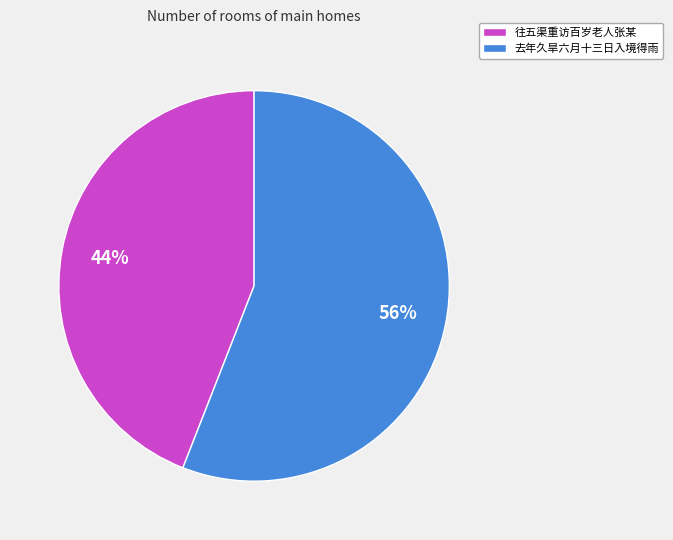

How many slices are in this pie chart?

2